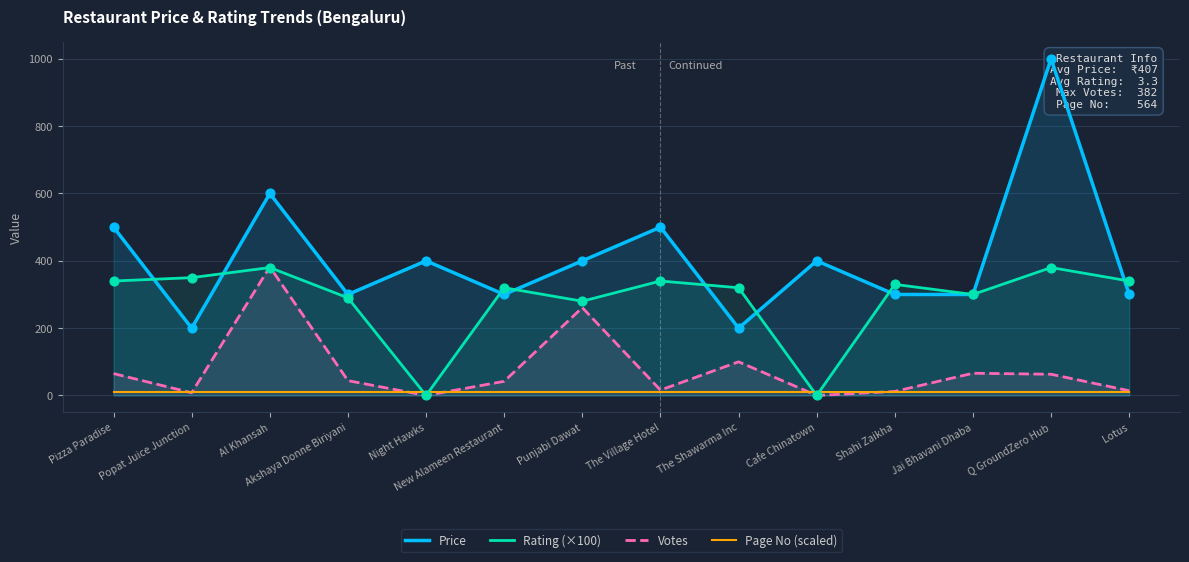

What are all the series names shown in the legend?

Price, Rating (×100), Votes, Page No (scaled)